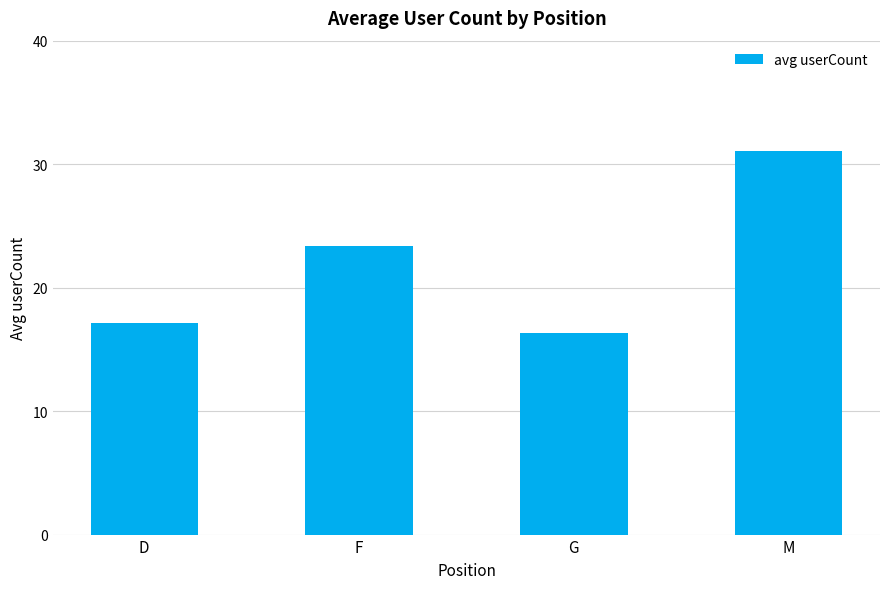

True or false: the data shows 3.8 at G.

False